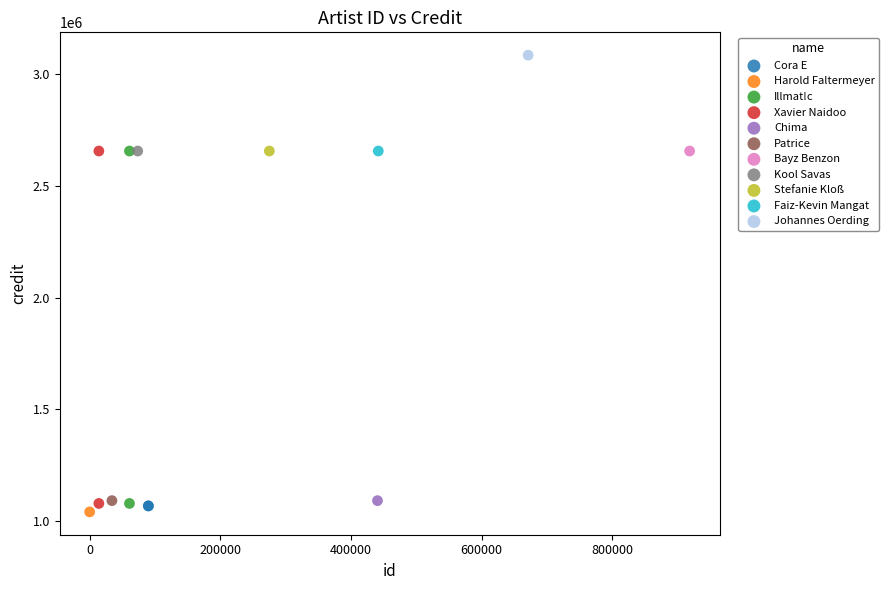

What are all the series names shown in the legend?

Cora E, Harold Faltermeyer, Illmat!c, Xavier Naidoo, Chima, Patrice, Bayz Benzon, Kool Savas, Stefanie Kloß, Faiz-Kevin Mangat, Johannes Oerding